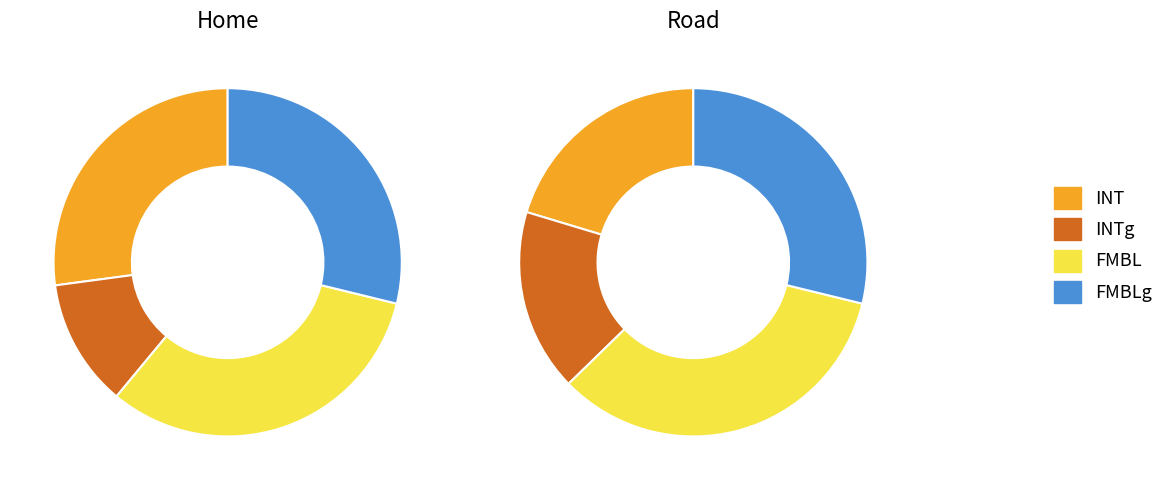

What percentage is the Home slice, to the nearest percent?

50%